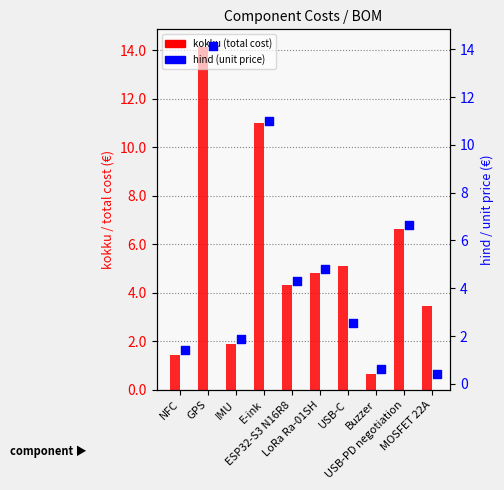

Which series has the widest spread of Y values?

hind (unit price)